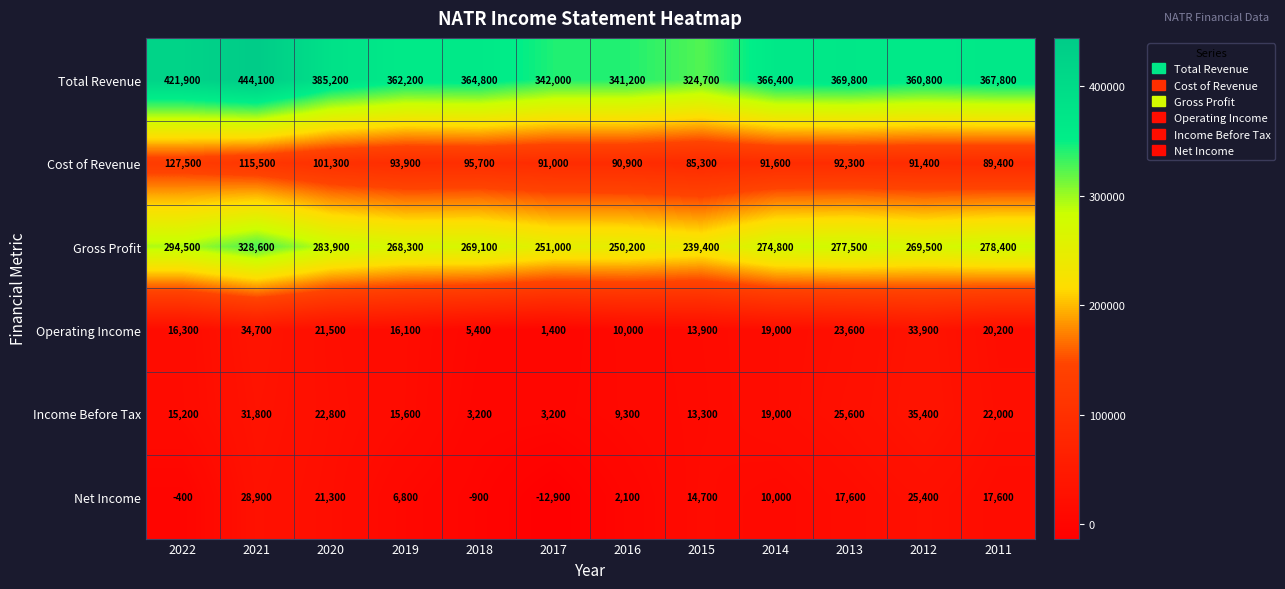

What is the difference between the maximum and minimum values in the Operating Income series?

33300